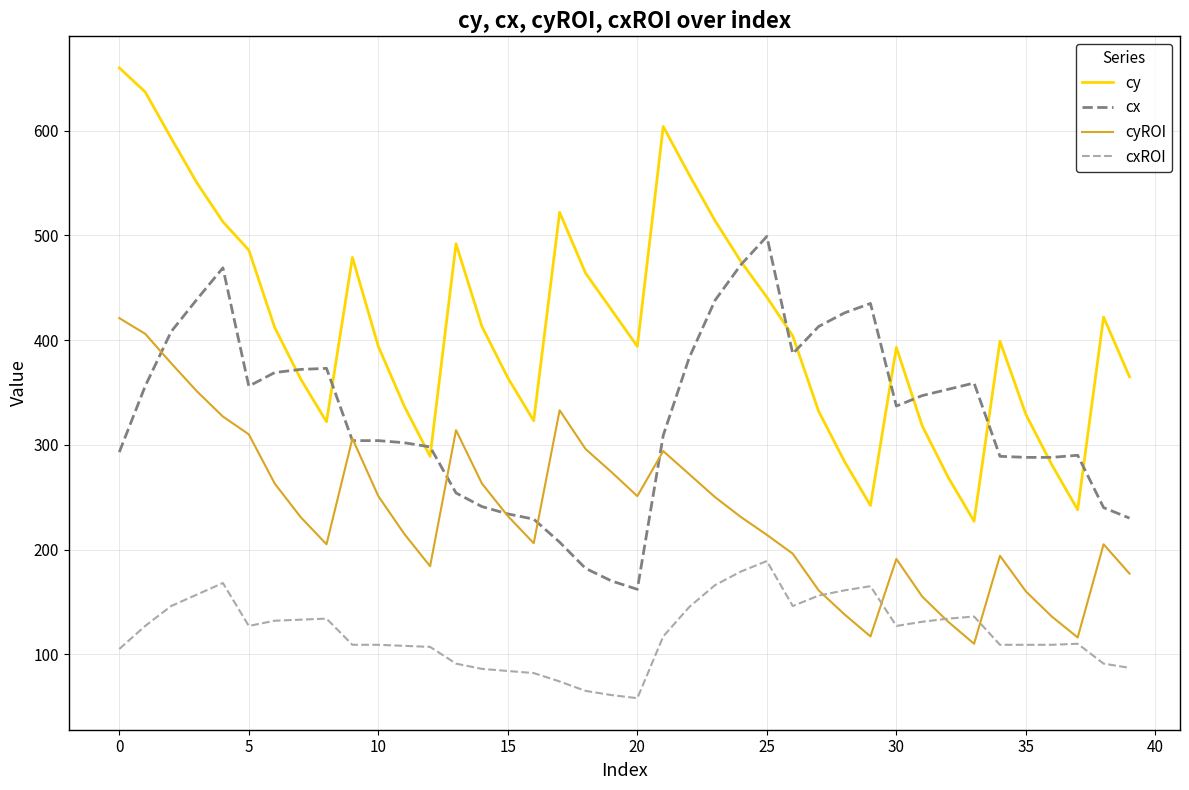

At how many categories does at least one series exceed 656?

1